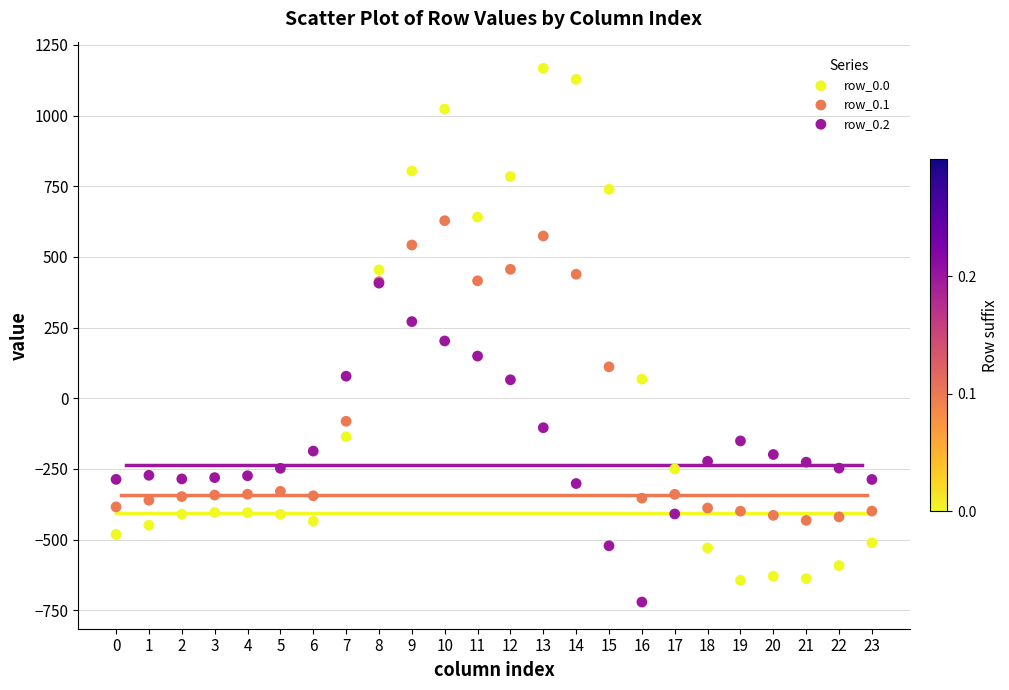

What are all the series names shown in the legend?

row_0.0, row_0.1, row_0.2